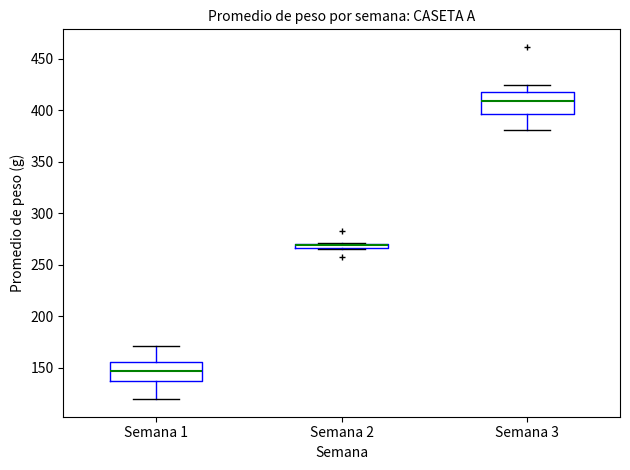

Where does the median line of the box for Semana 1 sit on the y-axis? The values are not printed on the chart, so give them approximately, as read against the axis.

145